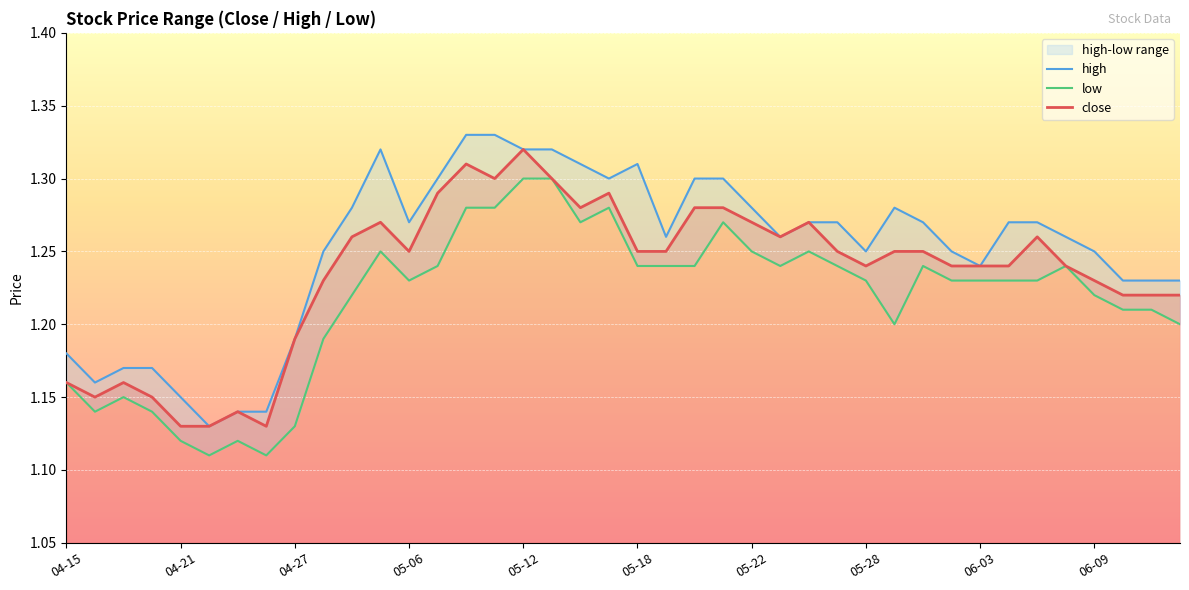

How many lines are shown in the chart?

3